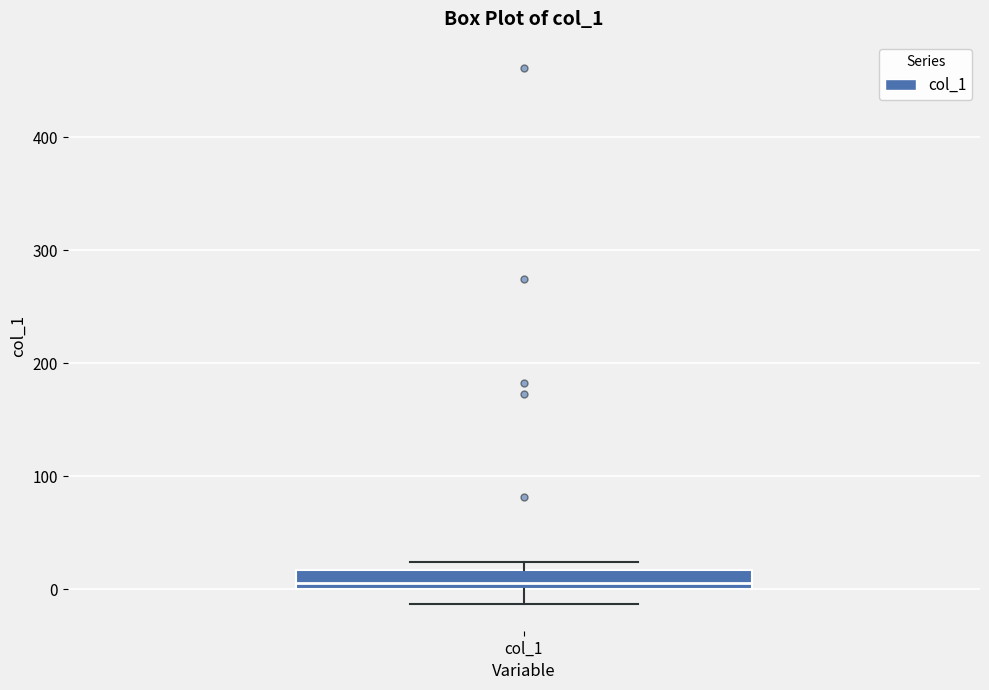

Transcribe this box plot: give where the median line is, the range the box spans, and where the two whiskers end, as read against the y-axis. The values are not printed on the chart, so give them approximately, as read against the axis.

median 10, box 0 to 20, whiskers -10 to 20 (just above the box's upper edge)